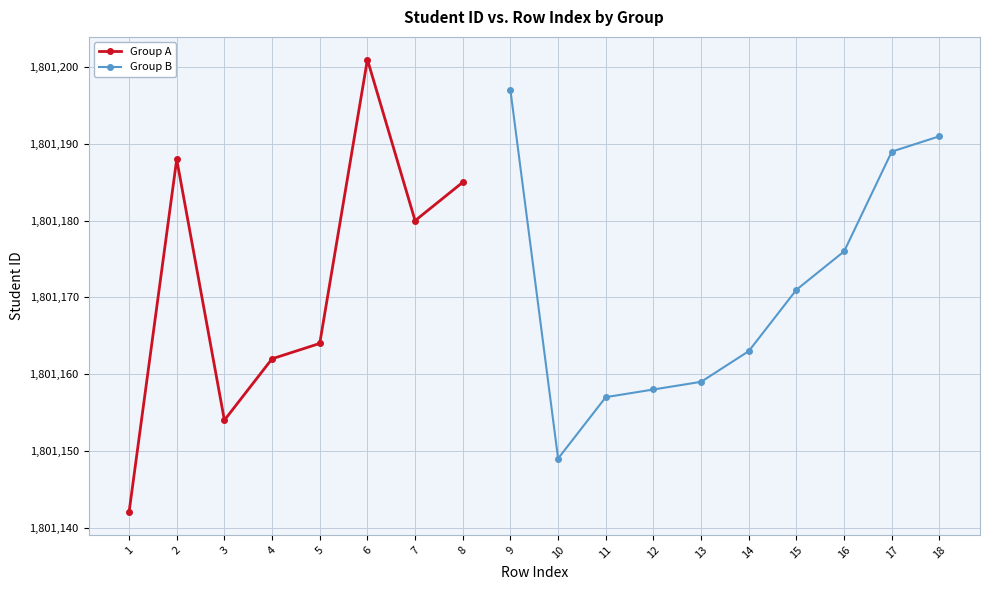

The value at 16 is 1801176. True or false?

True